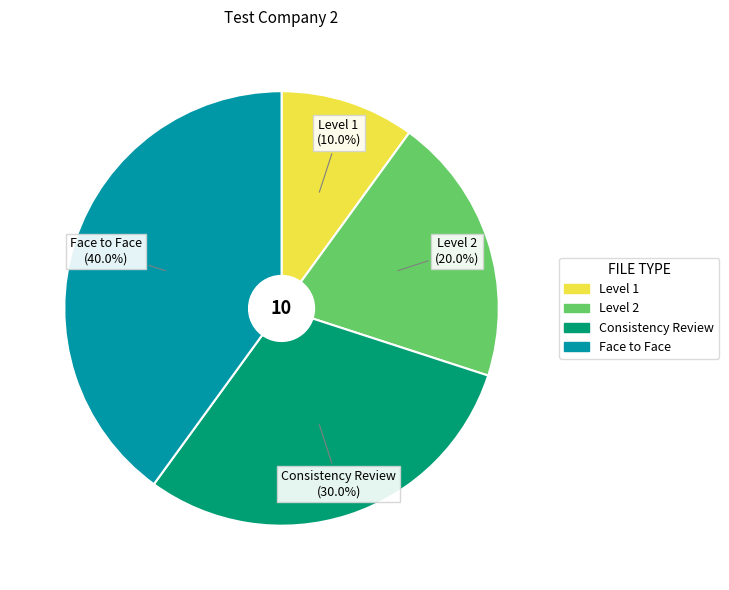

Approximately how many times larger is the value at Face to Face compared to Level 1?

4.0